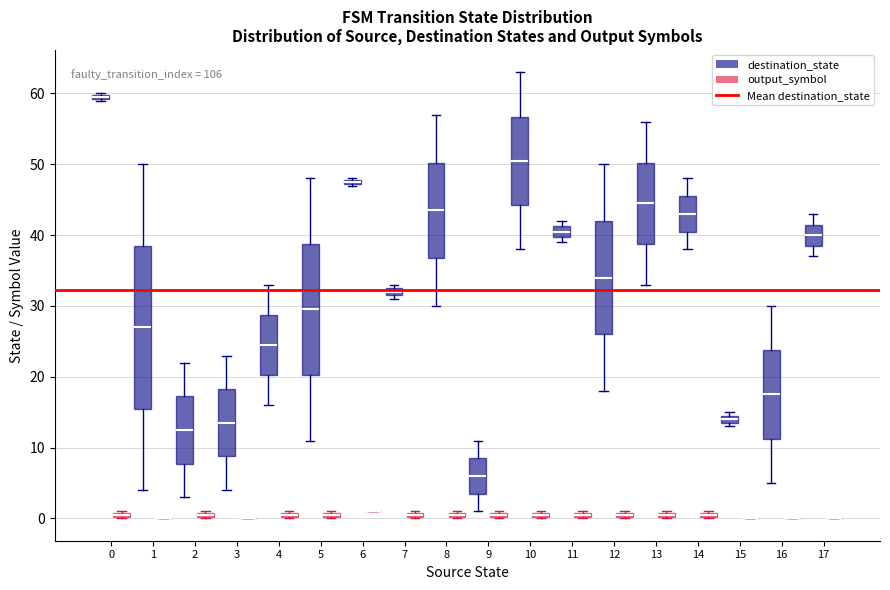

Where is the lower edge of the box for 11 (output_symbol) on the y-axis? The values are not printed on the chart, so give them approximately, as read against the axis.

0